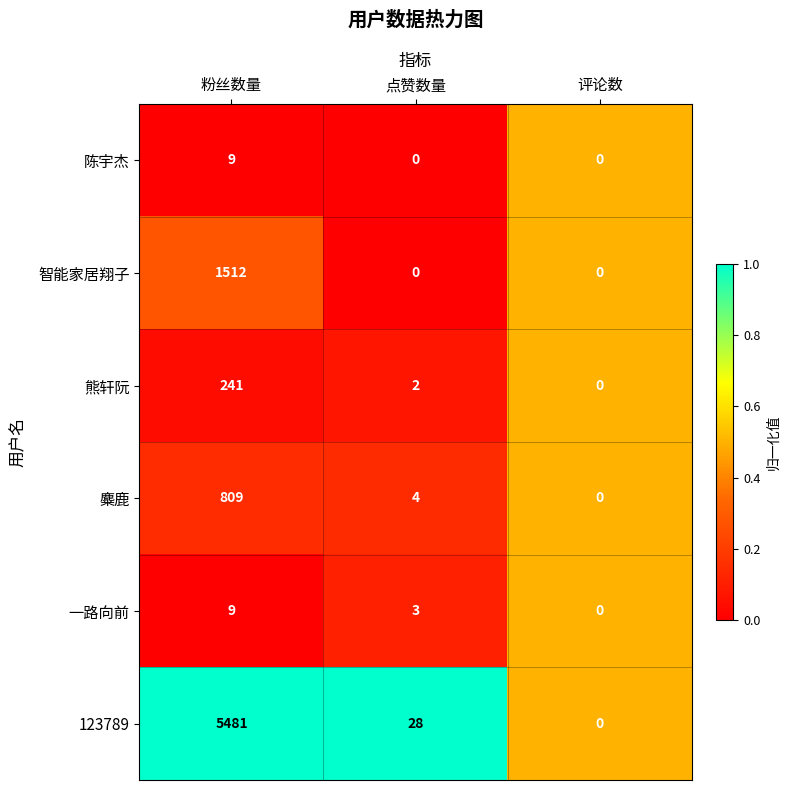

How many values in the 智能家居翔子 series exceed 0?

1